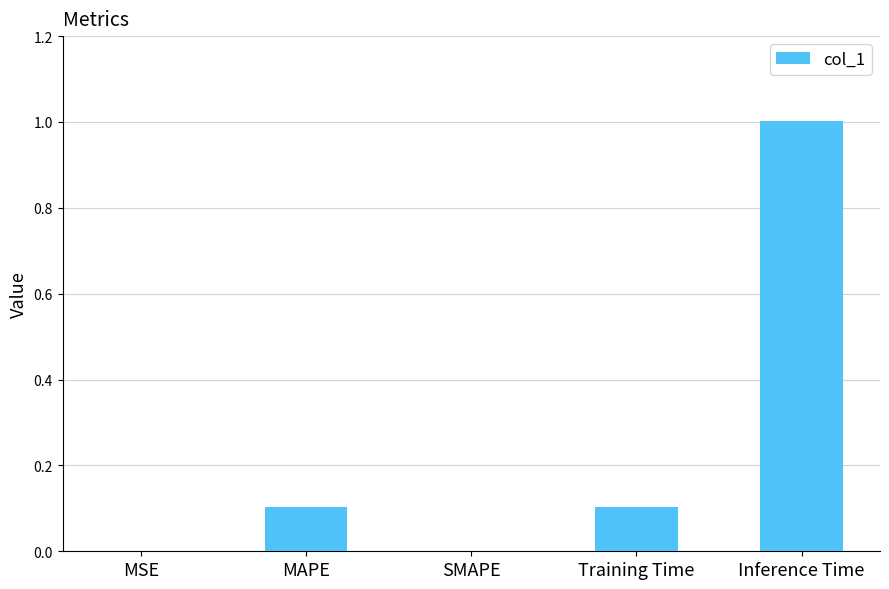

What is the sum of all values?

1.2